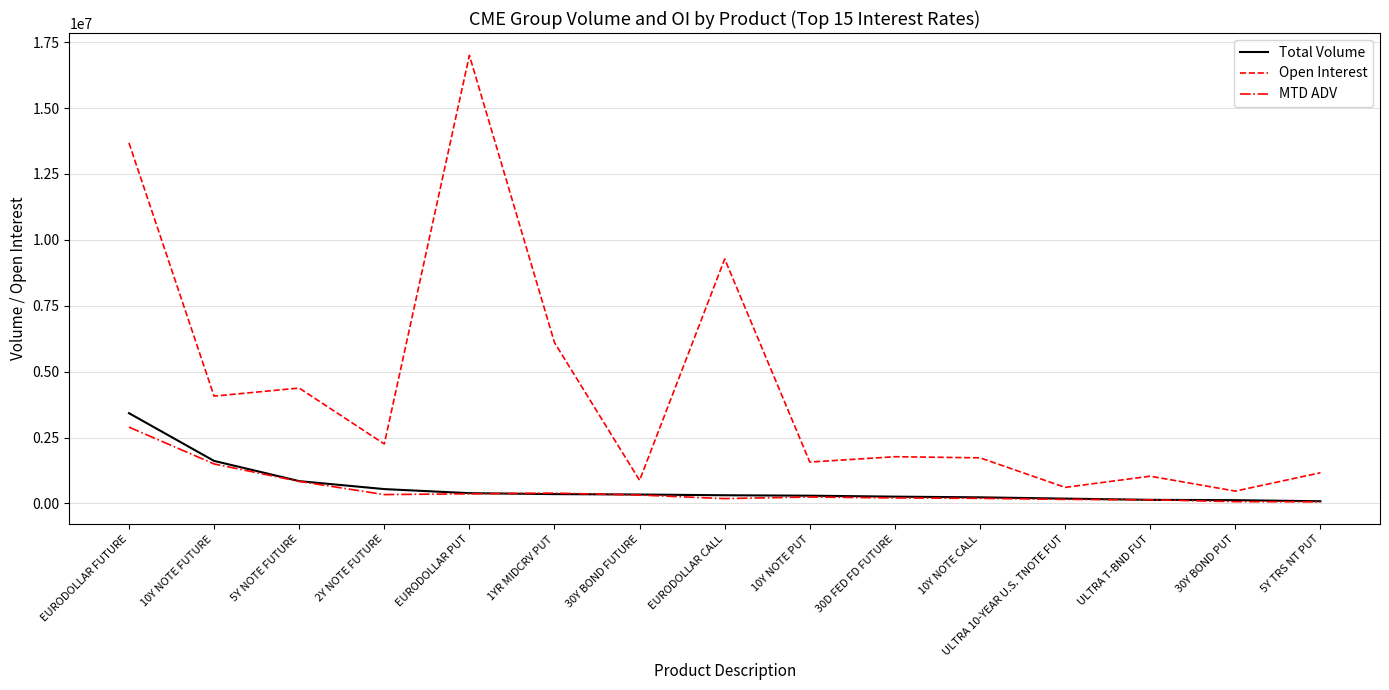

The value of Open Interest at EURODOLLAR CALL is 16346951. True or false?

False